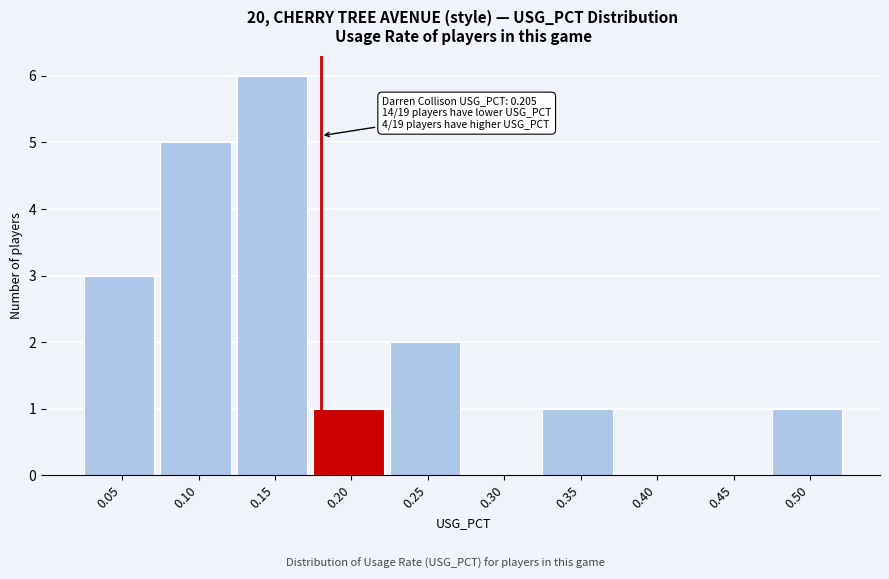

Reading left to right, list all the values displayed in this chart.

0.05=3	0.10=5	0.15=6	0.20=1	0.25=2	0.30=0	0.35=1	0.40=0	0.45=0	0.50=1